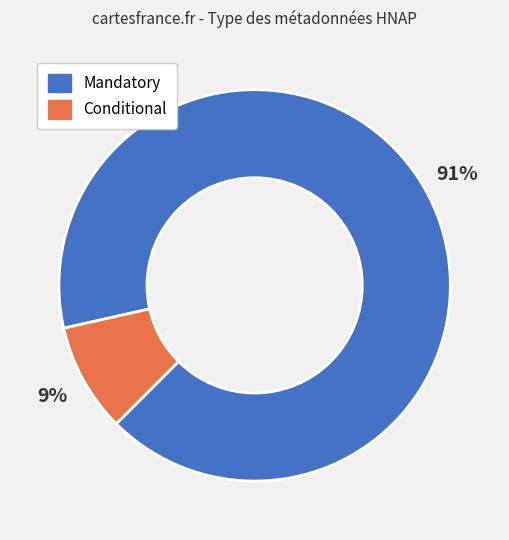

The Conditional slice represents 1% of the pie. True or false?

False